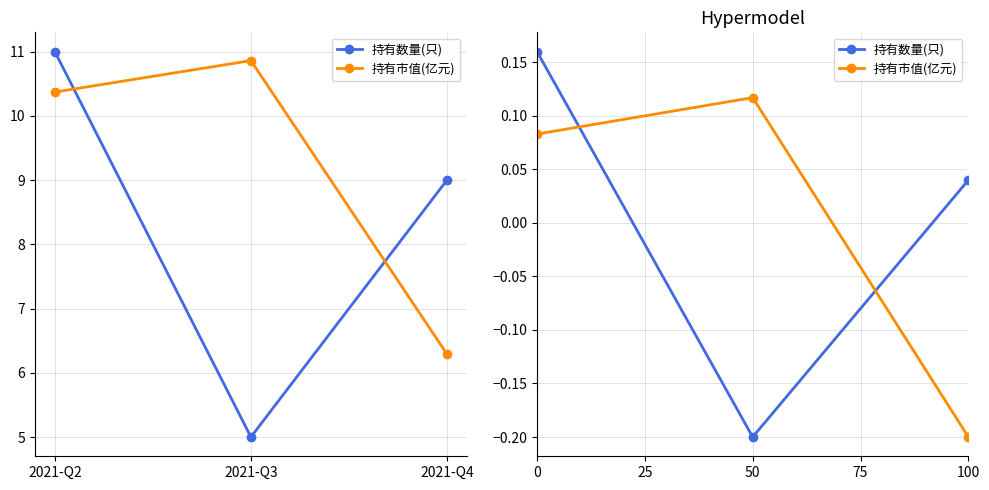

Which series has the largest total across all categories?

持有市值(亿元)